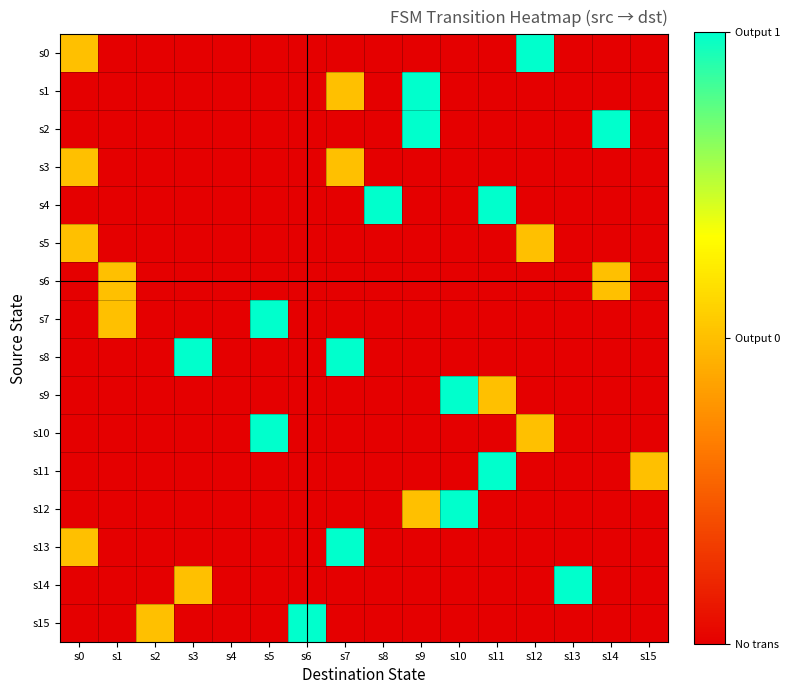

How many categories are shown in the chart?

16